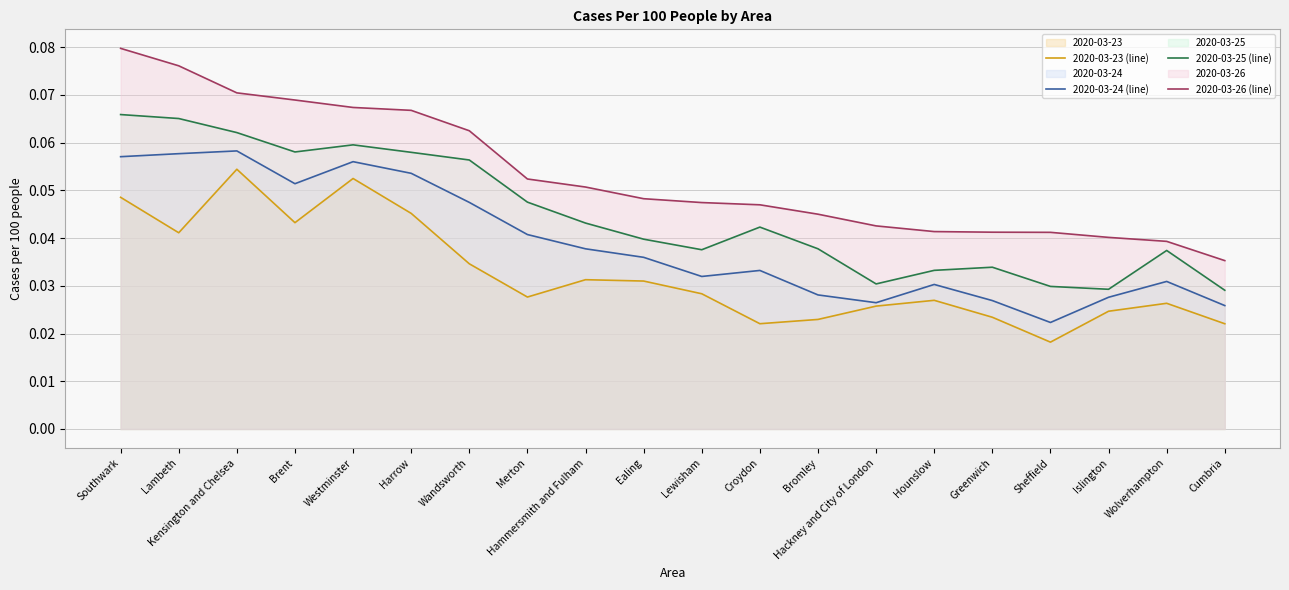

True or false: 2020-03-23 (line) and 2020-03-26 (line) cross at least once.

False